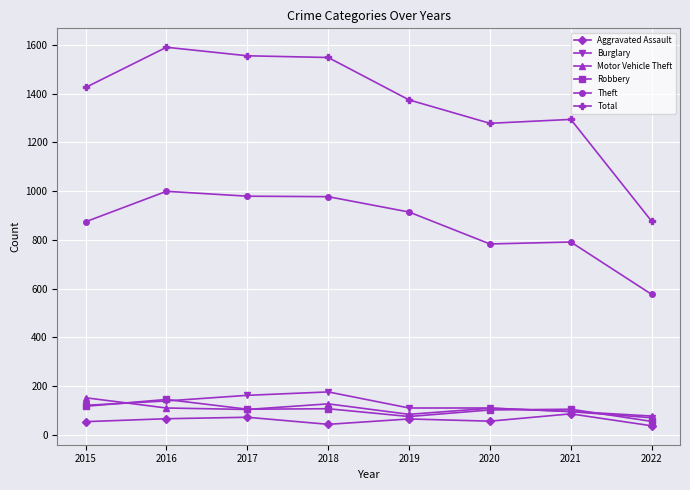

What is the value of the Aggravated Assault point at the 8th from the left?

37